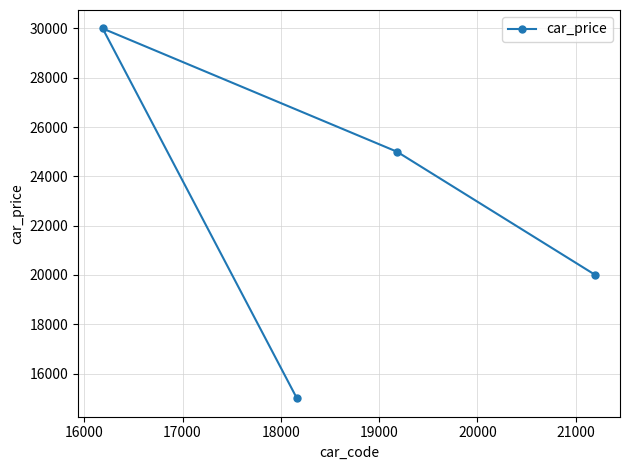

What is the value of the 2nd point from the left?

15000